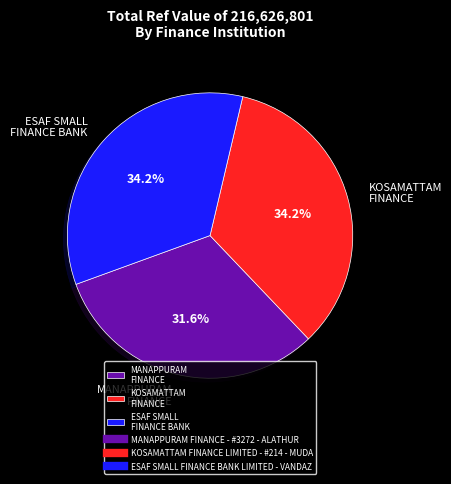

Approximately how many times larger is the value at ESAF SMALL FINANCE BANK compared to KOSAMATTAM FINANCE?

1.0